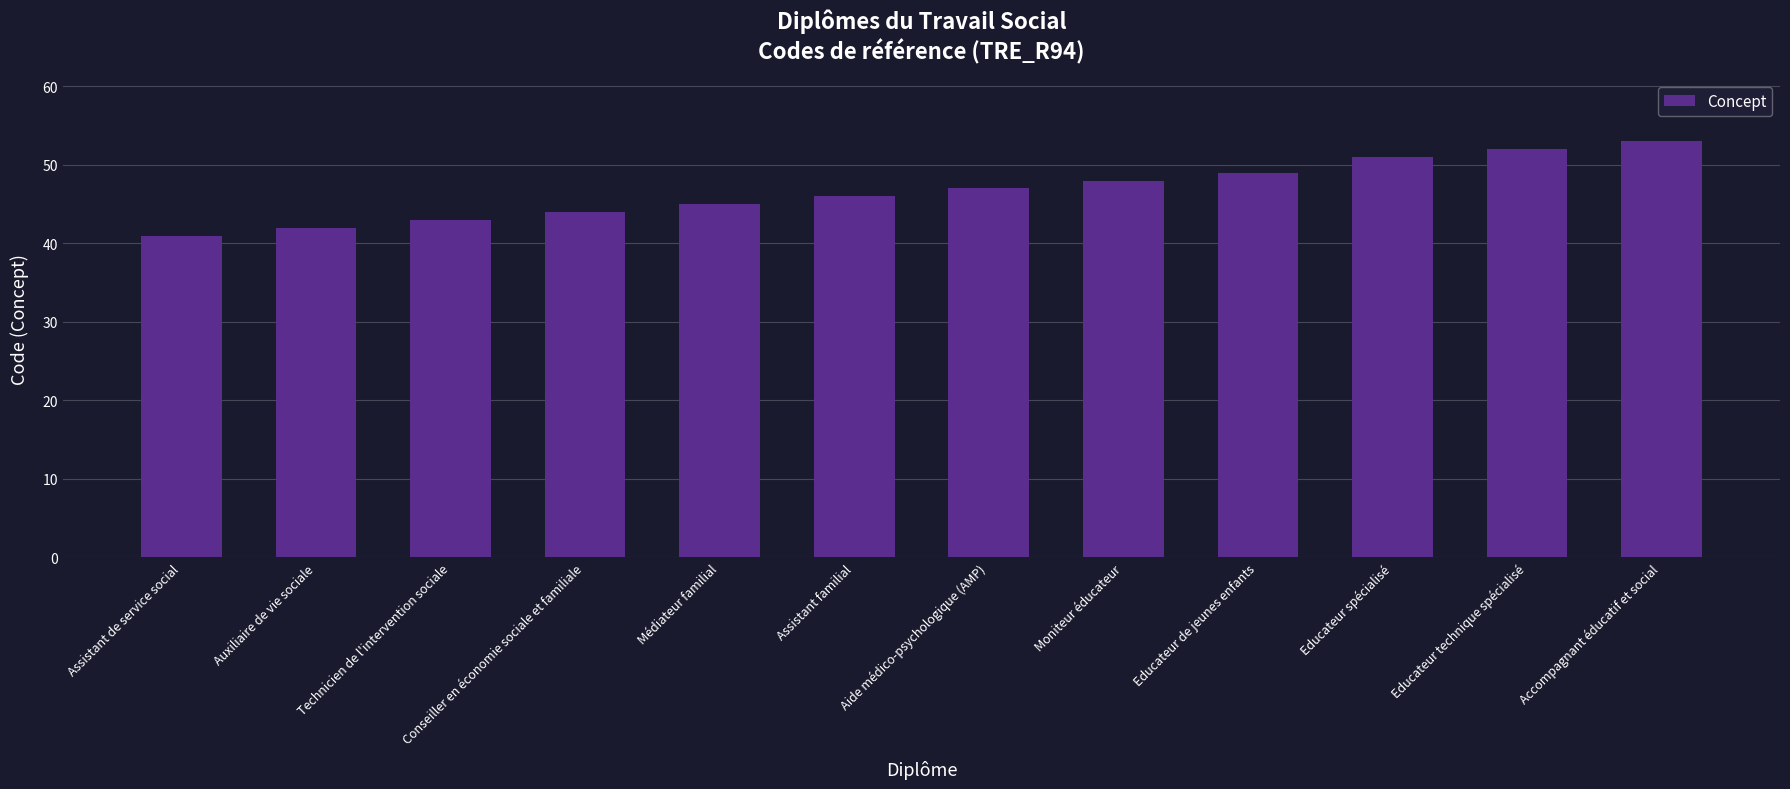

Are the bars horizontal?

No